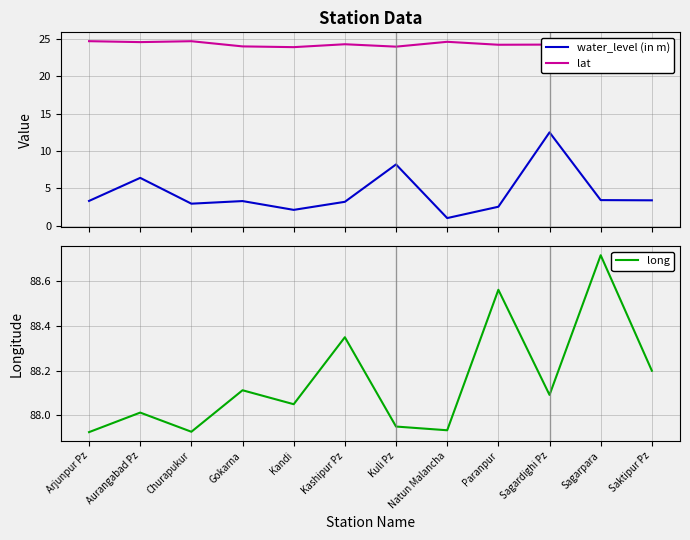

What is the total value across all series at Arjunpur Pz?

116.0